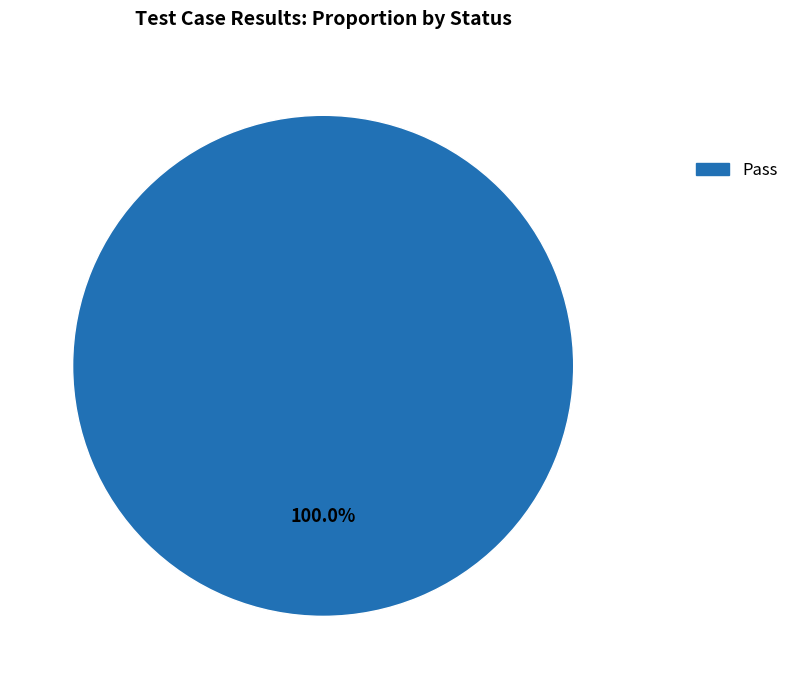

Is there any slice that represents more than half of the pie?

Yes